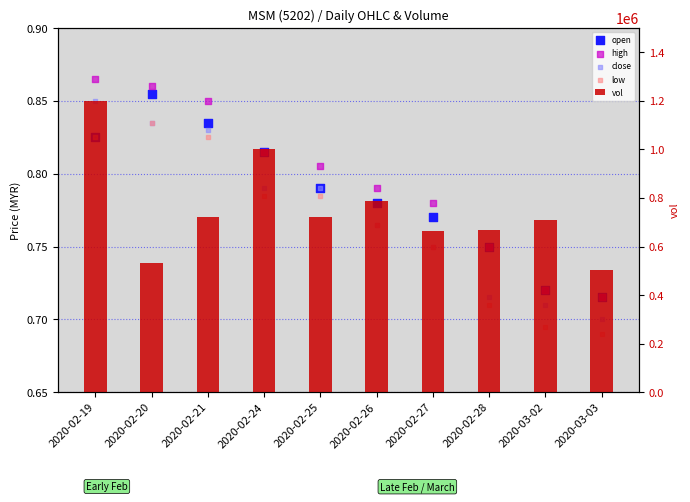

What are all the series names shown in the legend?

open, high, close, low, vol